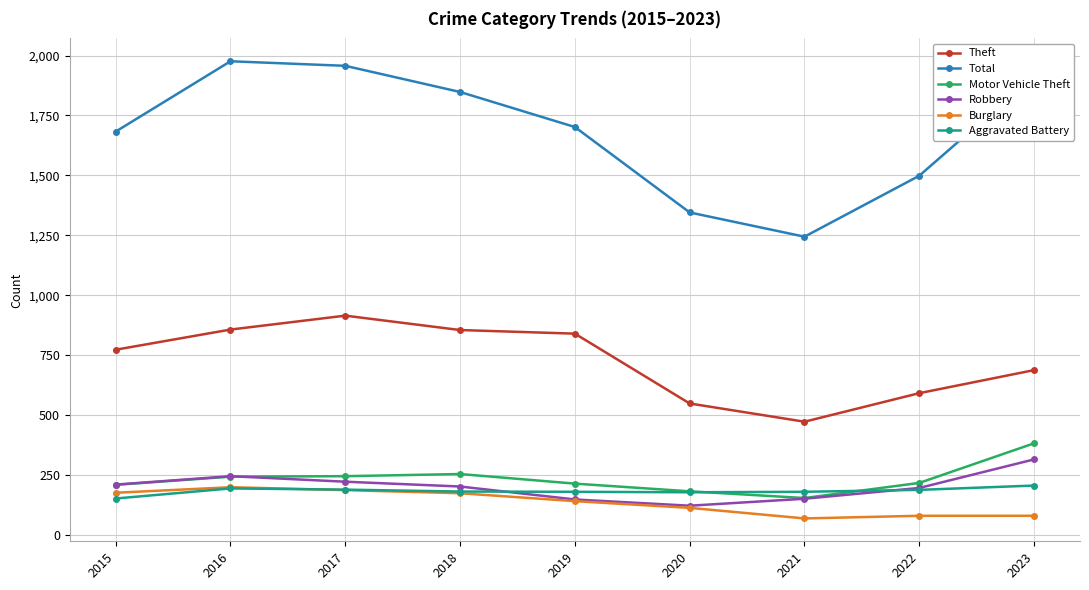

What is the sum of the Robbery values at 2018 and 2015?

416